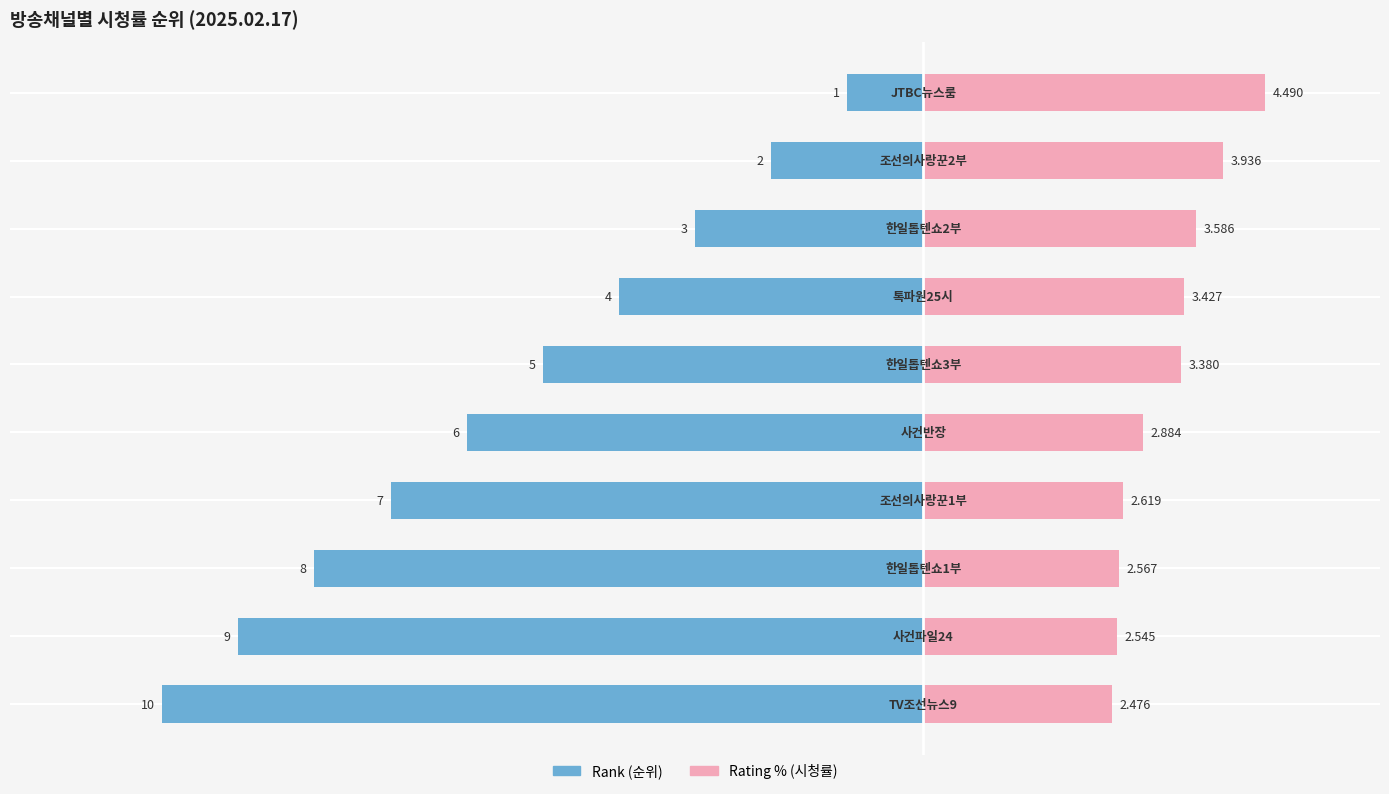

How many bars are there in each group?

2